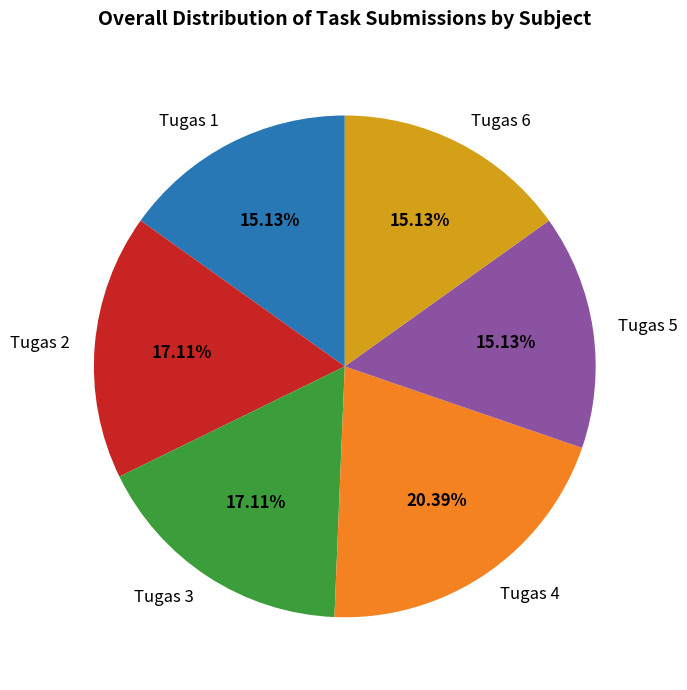

How many slices are in this pie chart?

6